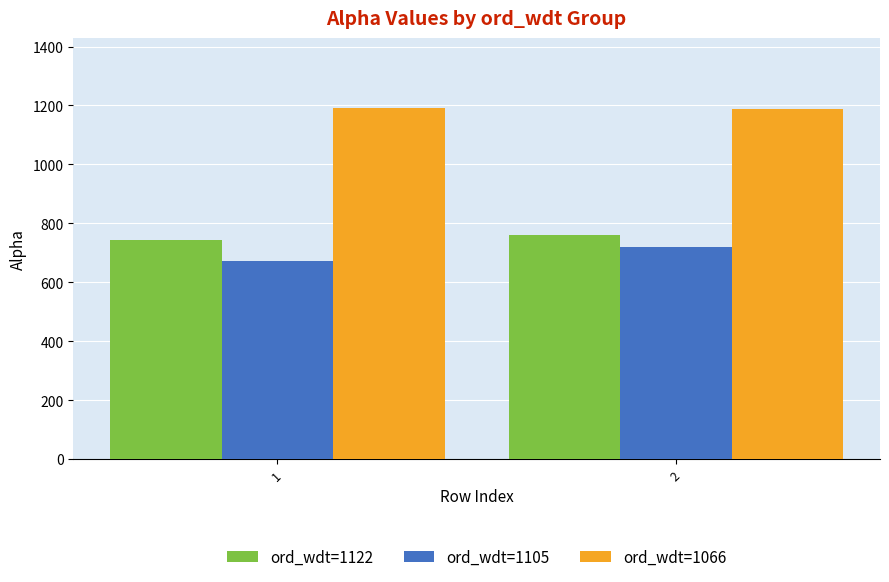

What is the greatest value displayed?

1190.0